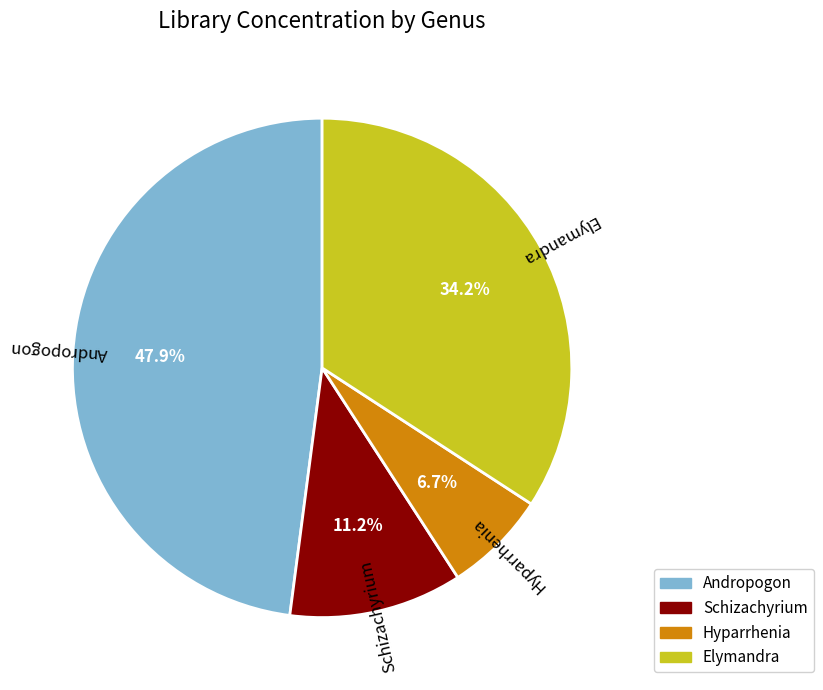

Does any single category account for the majority?

No